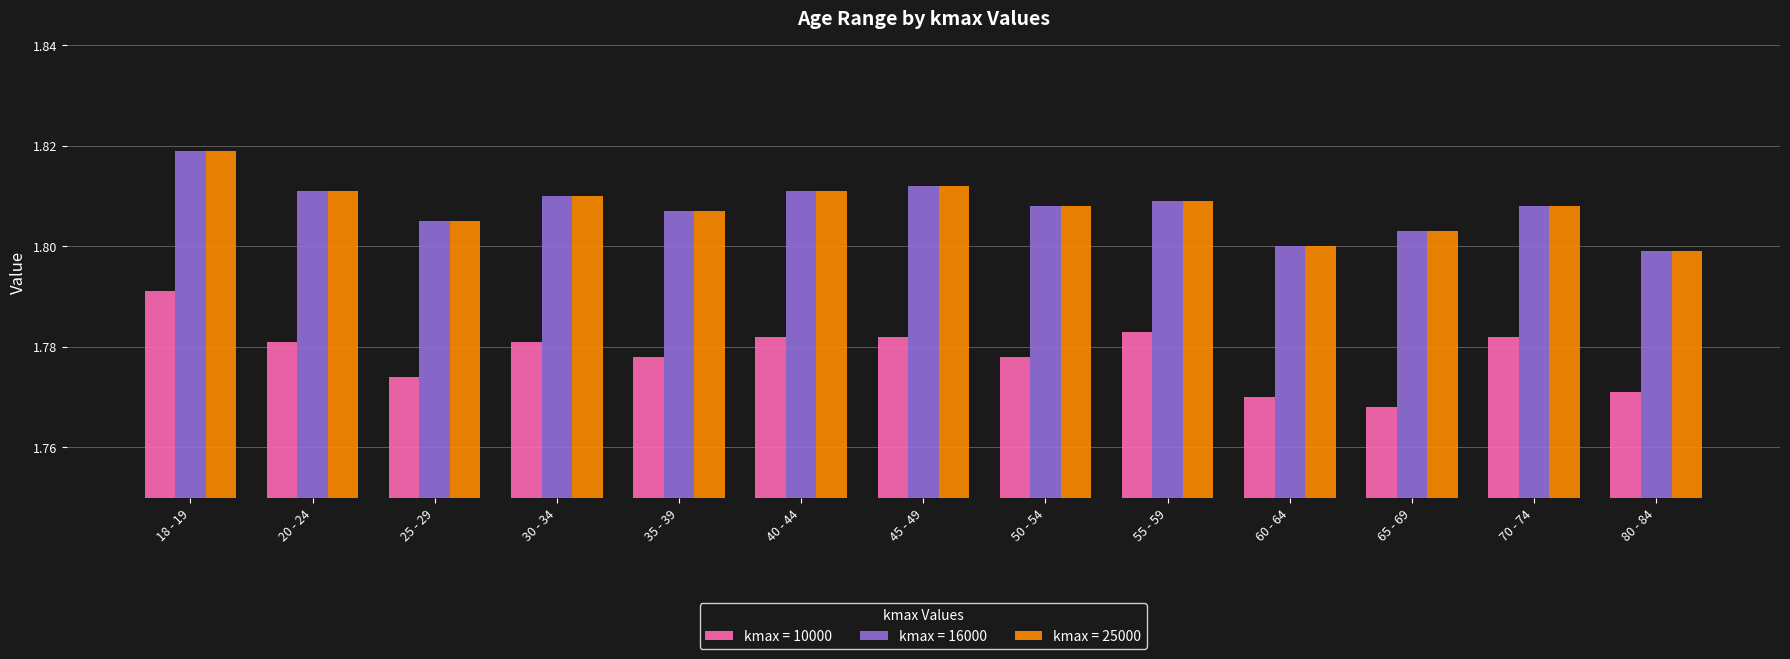

True or false: kmax = 16000 has a value of 2.5 at 55 - 59.

False